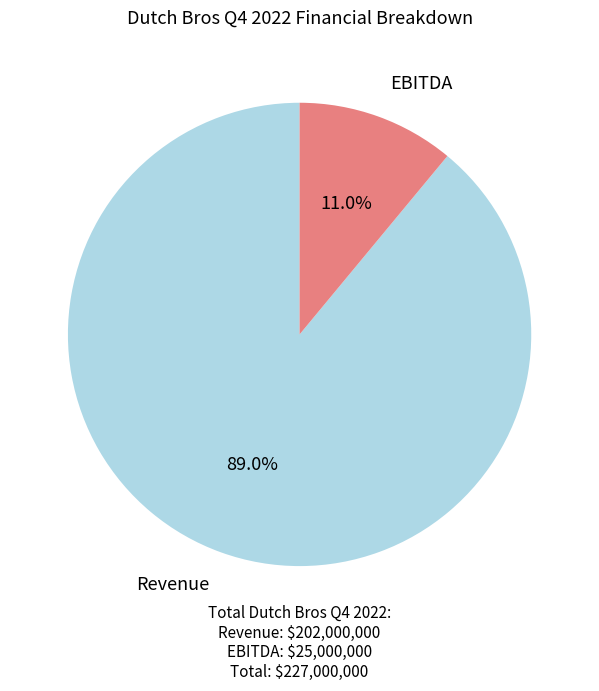

What is the ratio of the value at Revenue to the value at EBITDA?

8.1